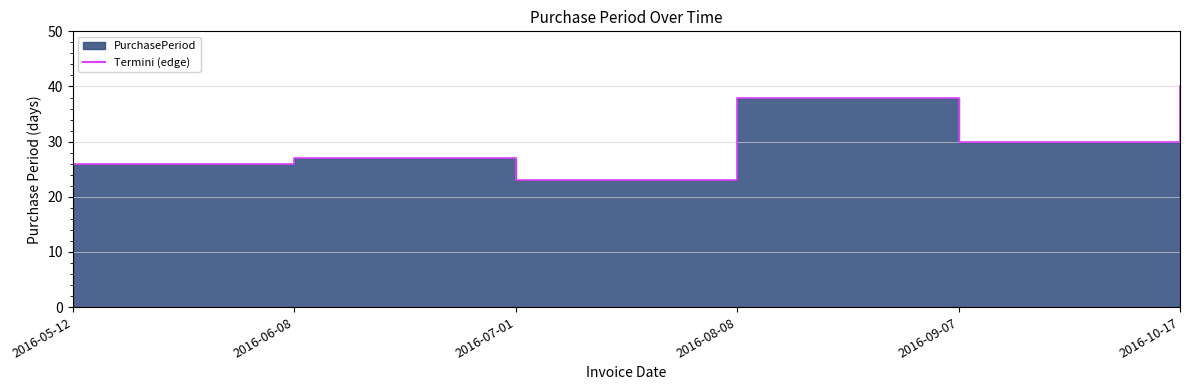

Where does the data first go above 30?

2016-08-08